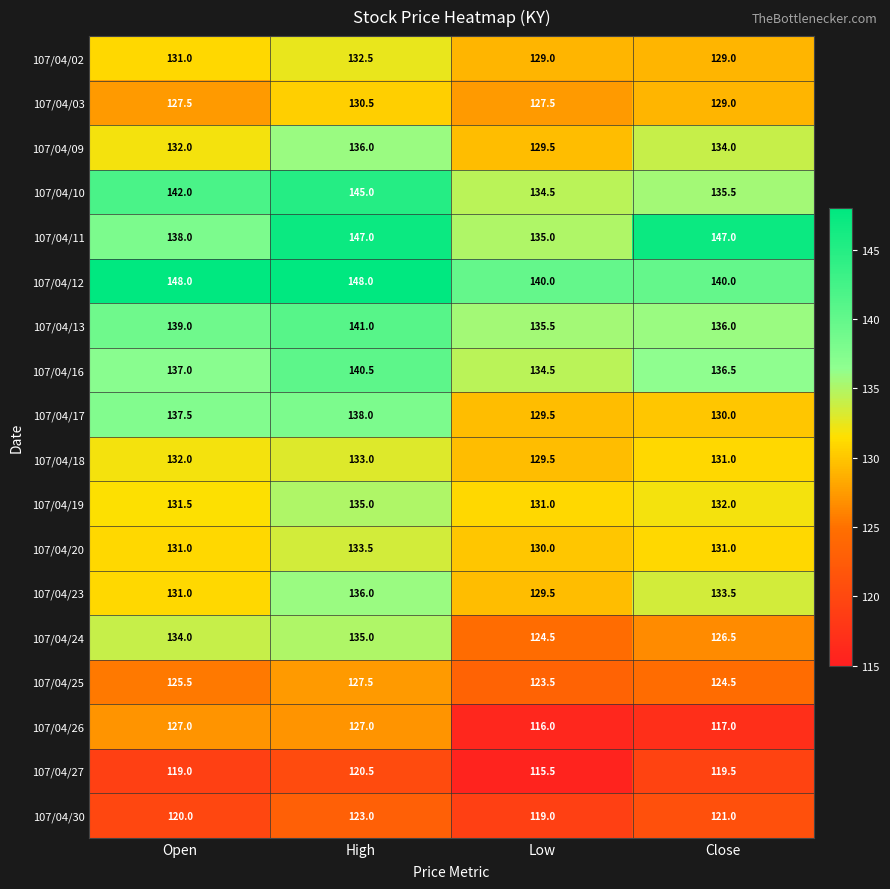

What is the greatest value displayed?

148.0